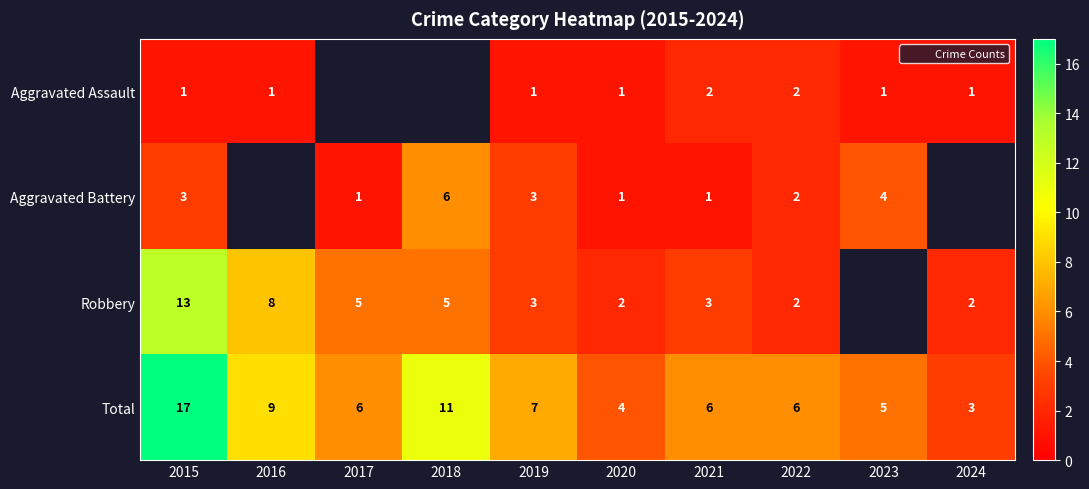

How many distinct data groups are displayed?

4